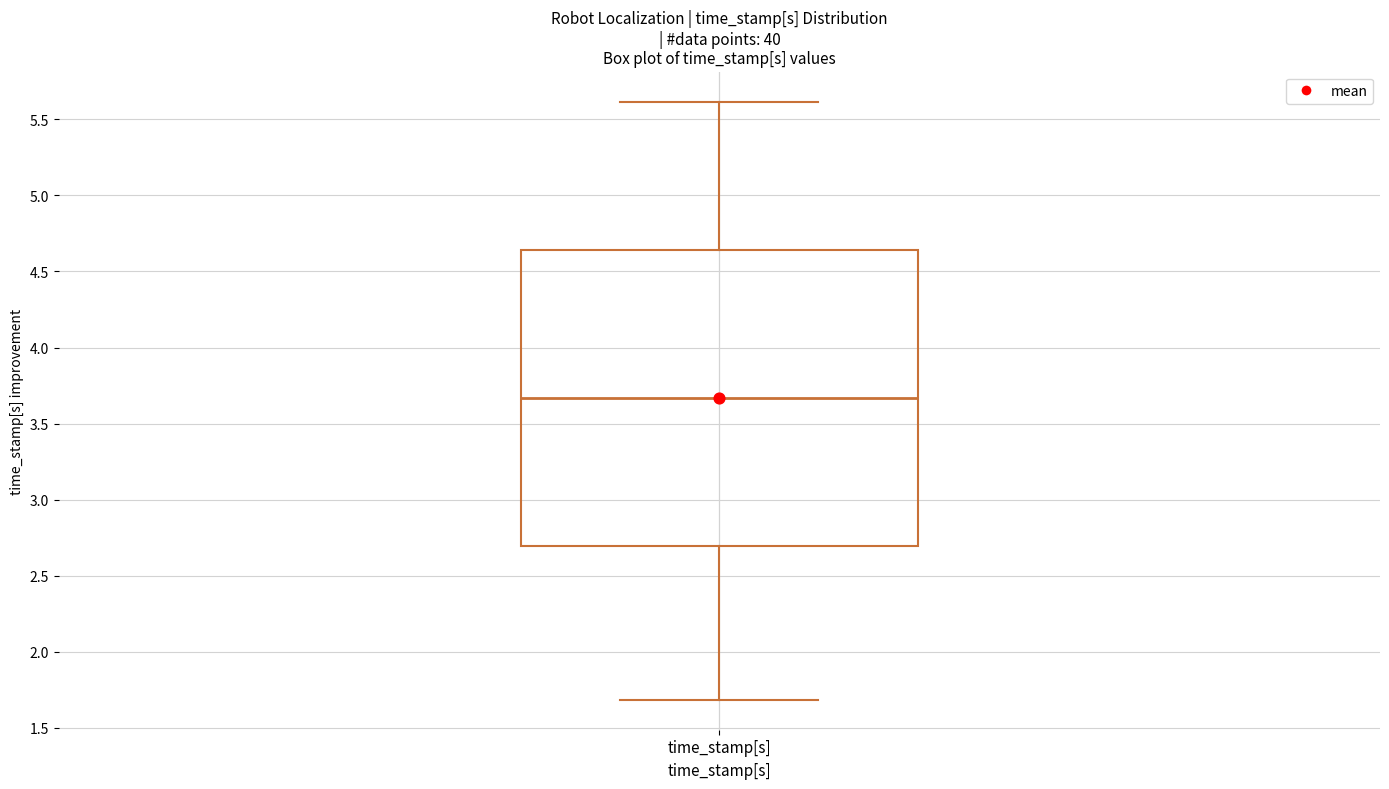

Read this box plot against the y-axis: the position of the median line, the range covered by the box, and the ends of both whiskers. The values are not printed on the chart, so give them approximately, as read against the axis.

median 3.65, box 2.70 to 4.65, whiskers 1.70 to 5.60